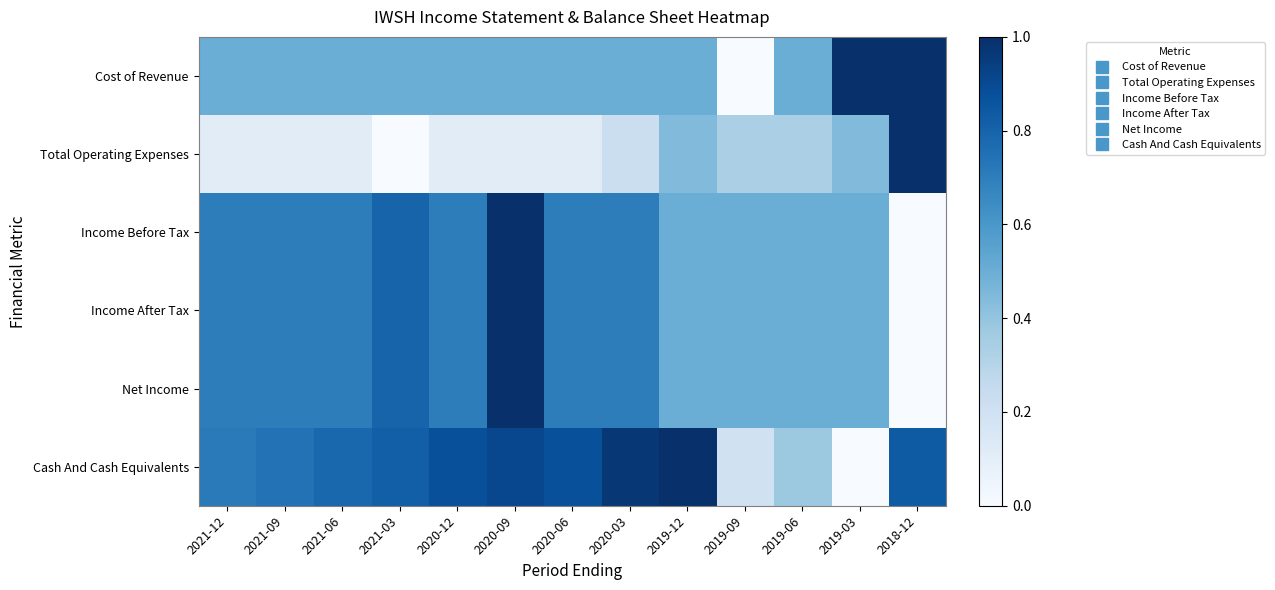

What is the total value across all series at 2019-03?

2.9